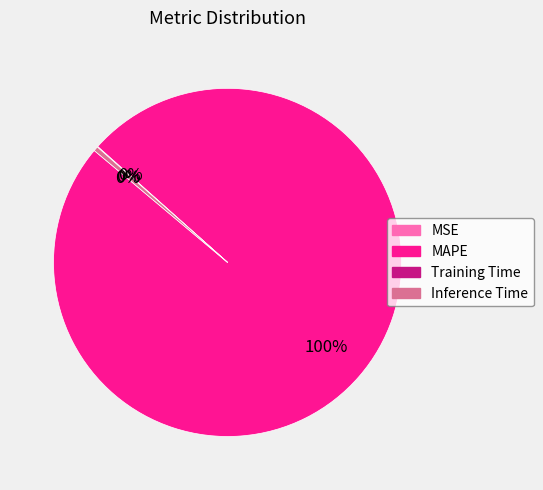

What is the majority slice?

MAPE